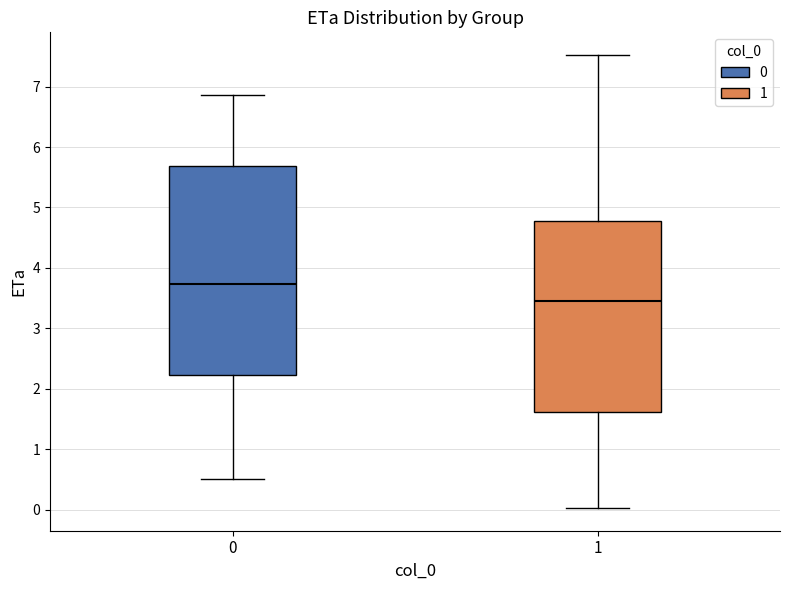

Comparing the boxes themselves (not the whiskers), which one is the tallest?

0